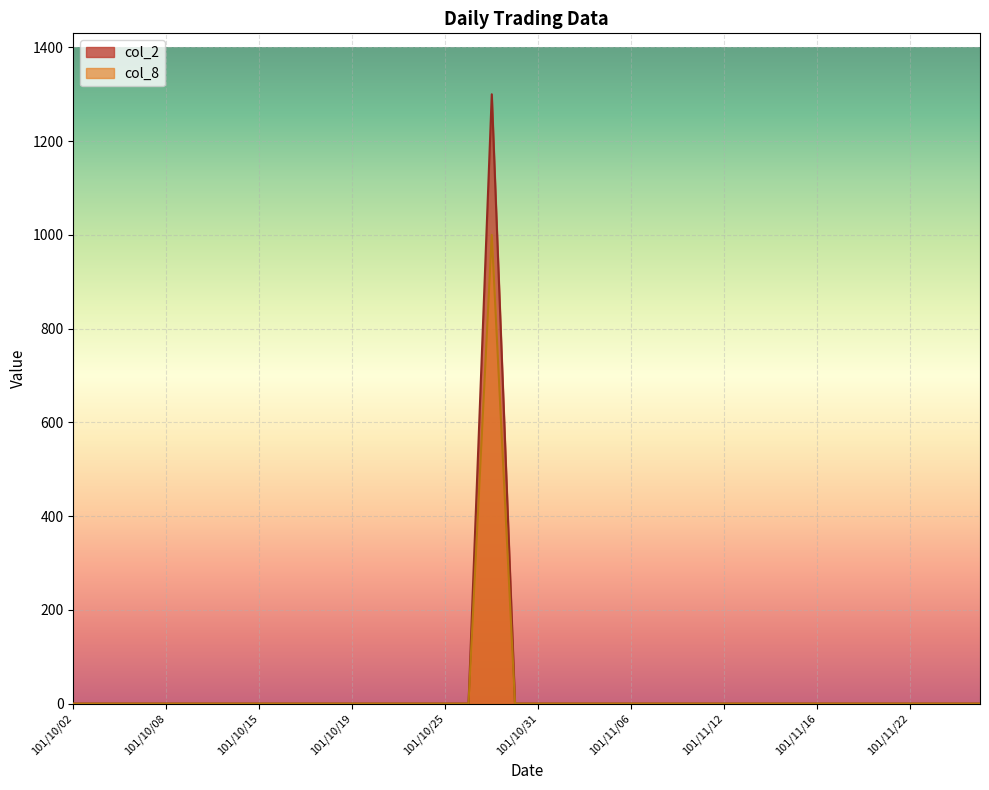

What is the average value of the col_2 series?

32